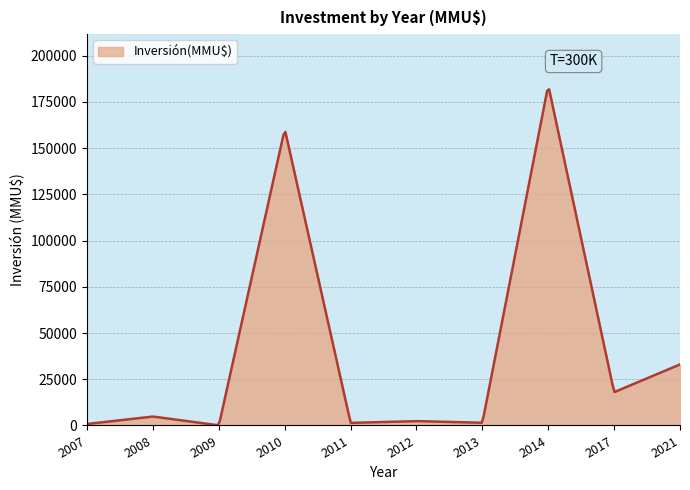

What is the greatest value displayed?

181779.3